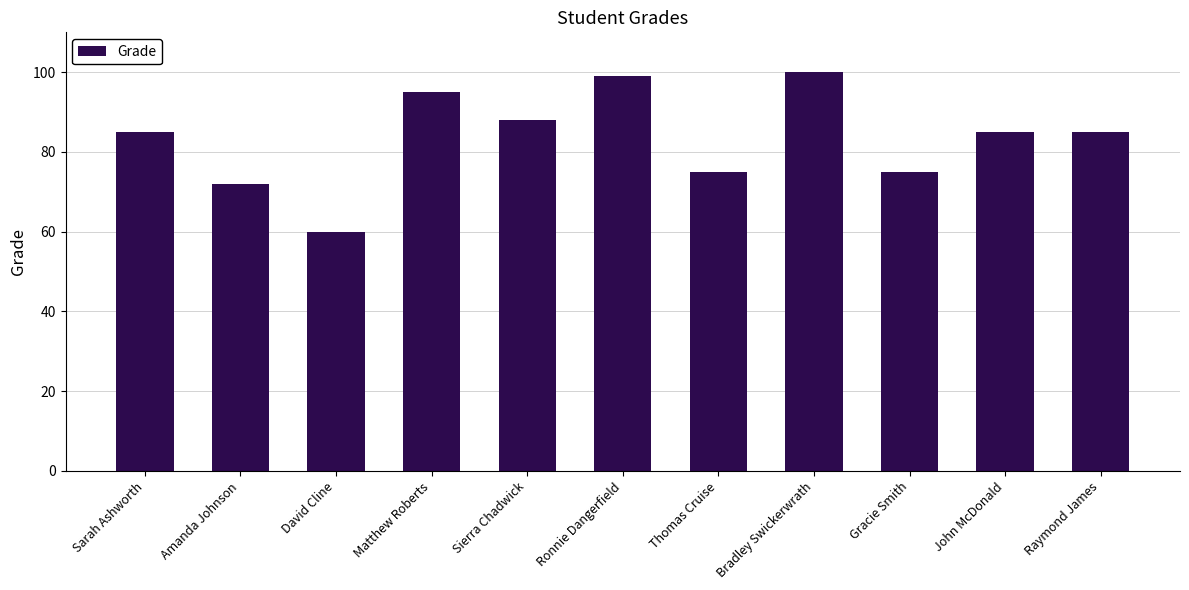

What is the change in value from Thomas Cruise to Bradley Swickerwrath?

+25